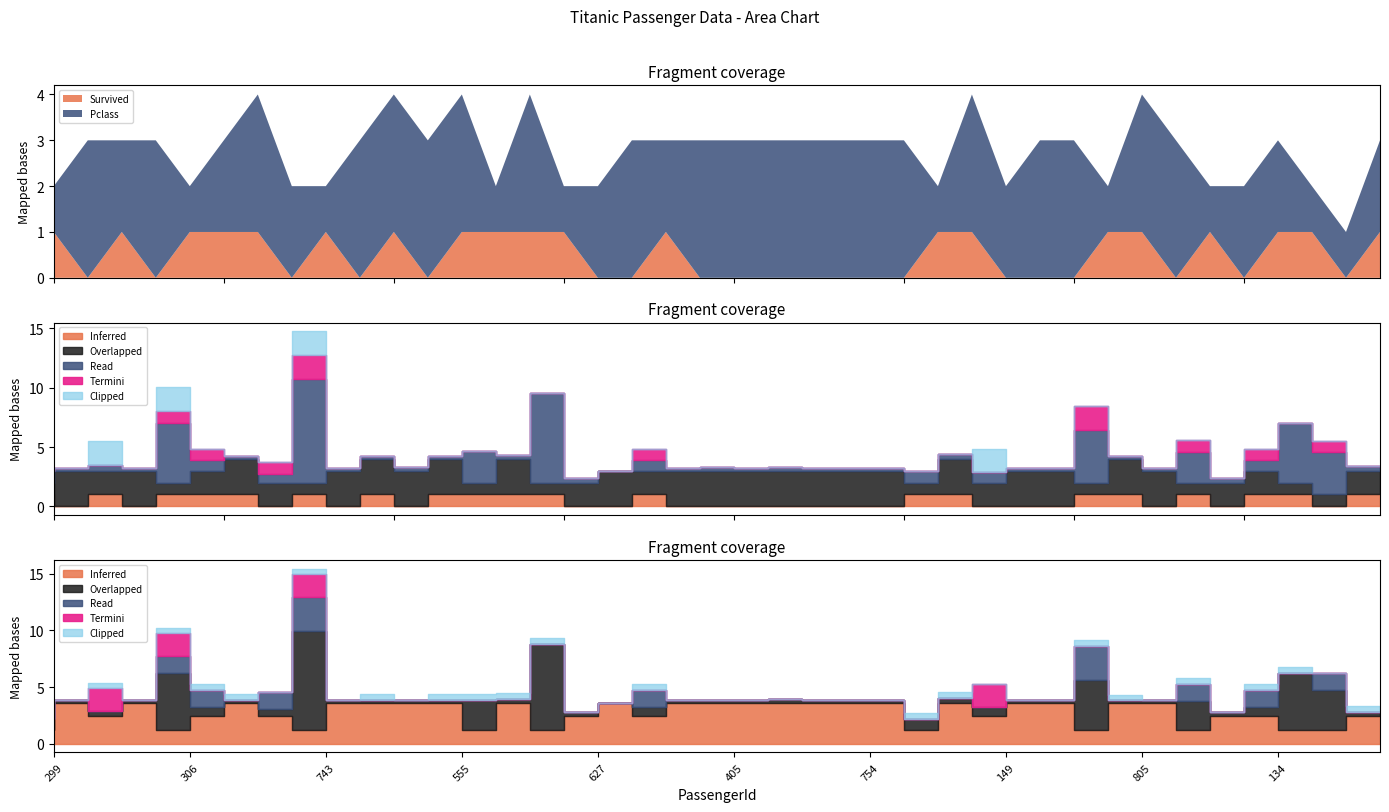

What position from the left is 368?

11